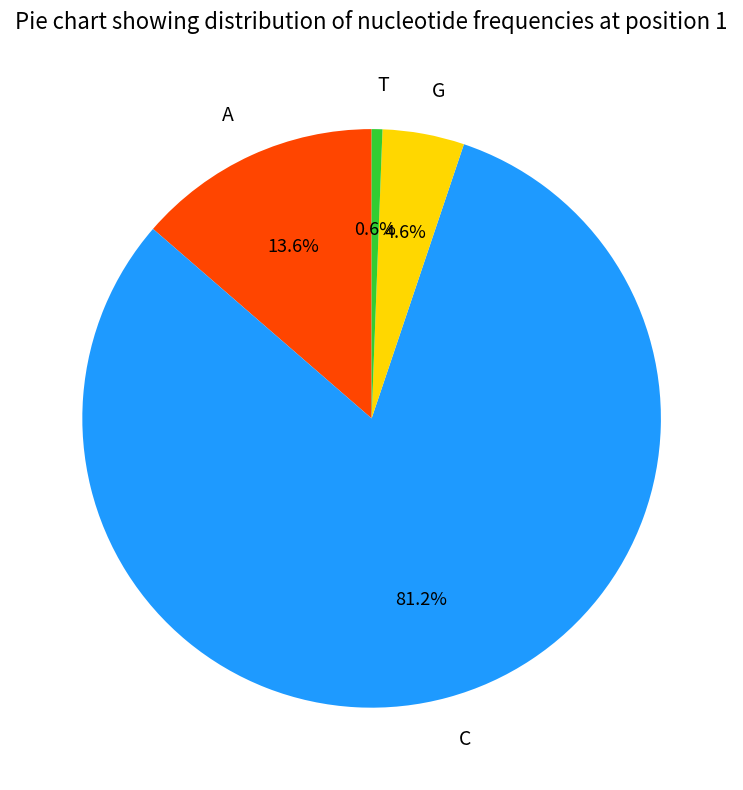

How many segments does this pie chart have?

4